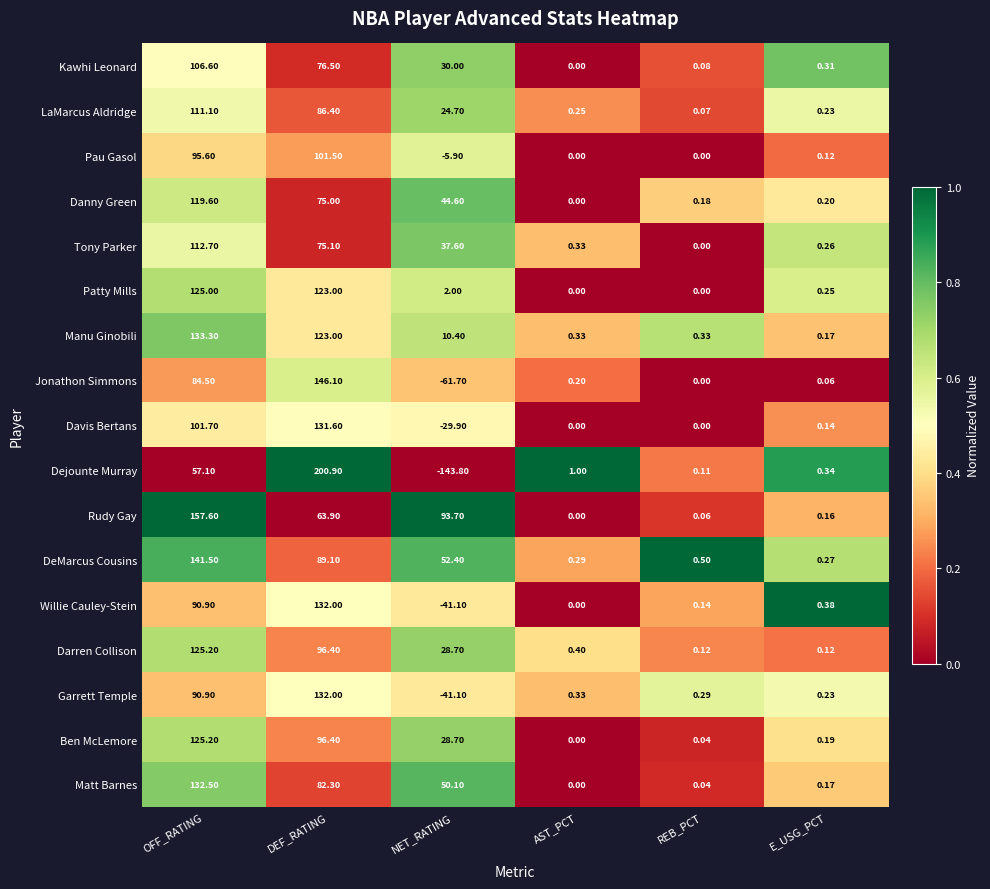

How many distinct data groups are displayed?

17